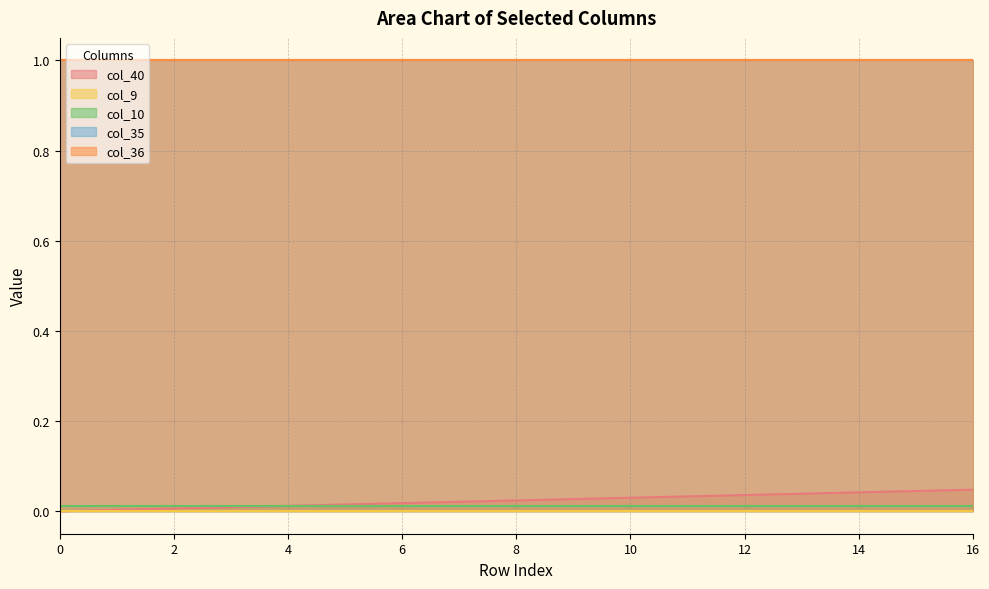

True or false: col_40 and col_36 intersect in this chart.

False